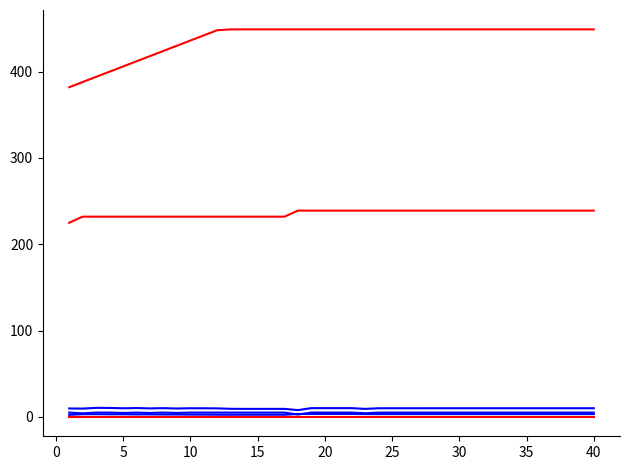

Does the chart have visible grid lines?

No